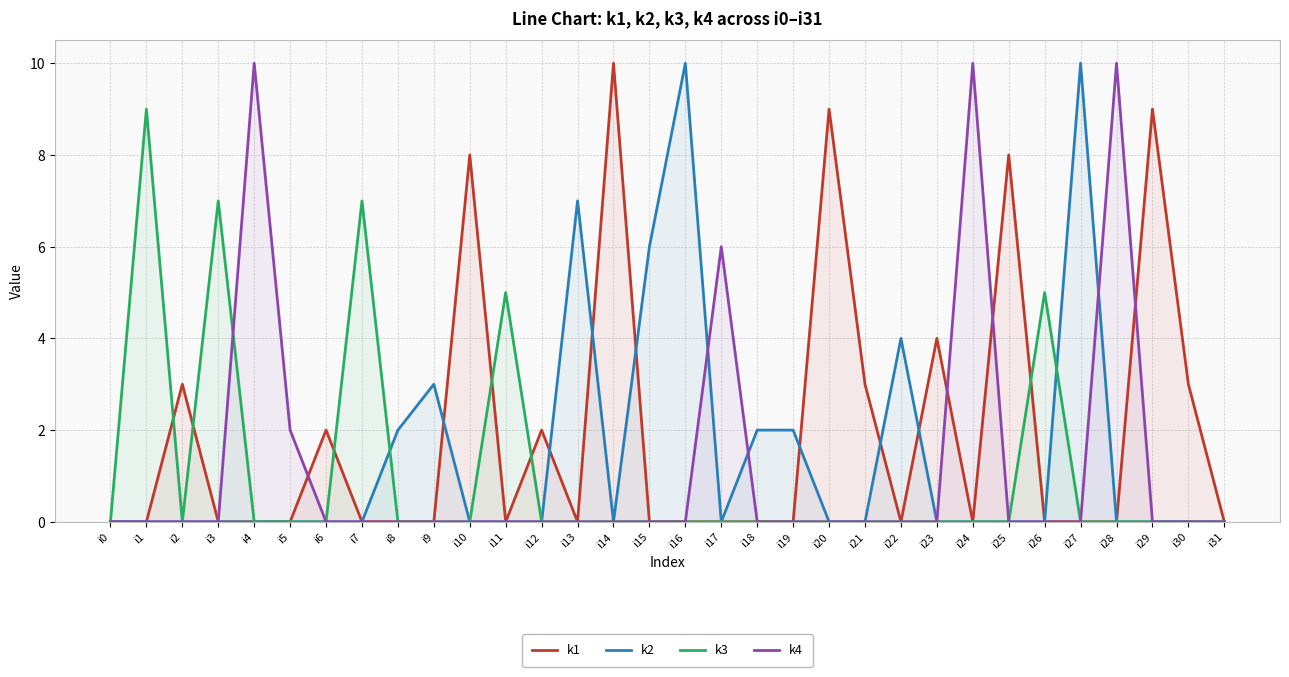

In k1, how many points are higher than both neighbors (excluding endpoints)?

9